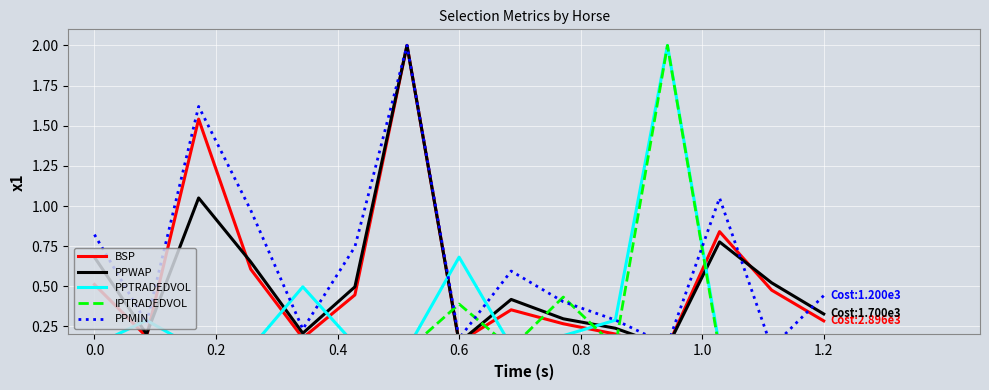

What is the value of the PPTRADEDVOL point at the 3rd from the left?

0.1